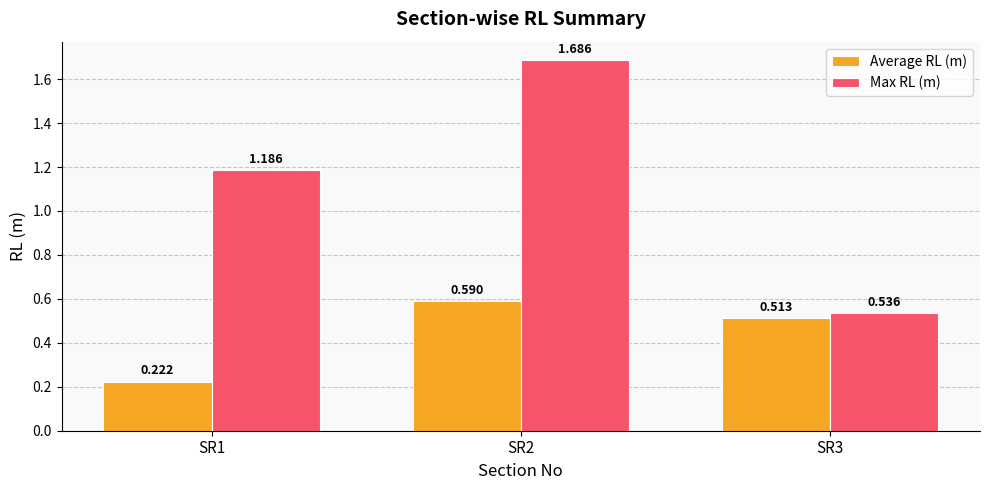

List the series in order of their overall mean, highest first.

Max RL (m), Average RL (m)